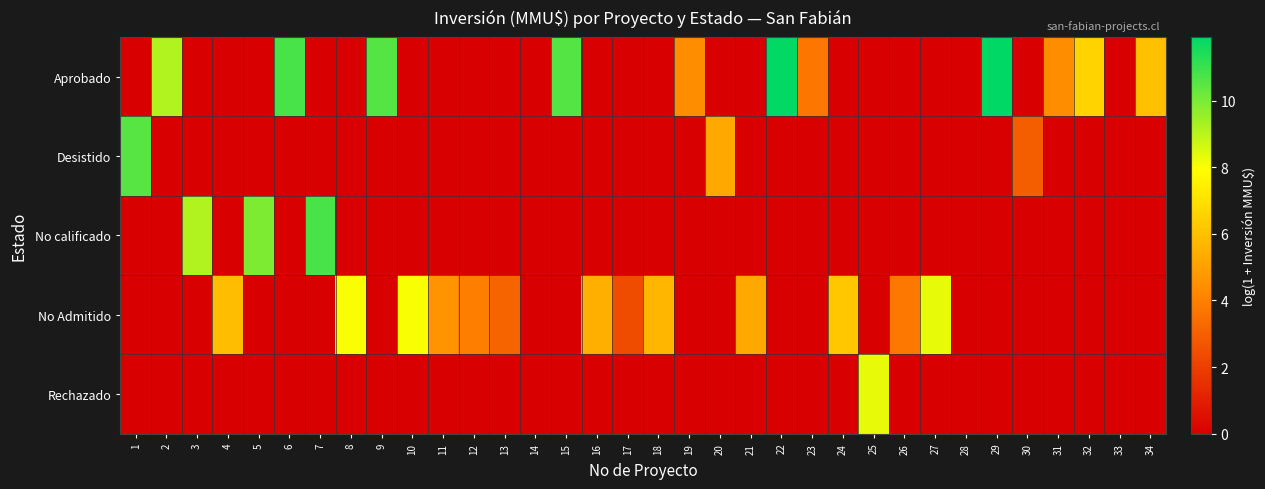

Which series has the widest spread of values?

Aprobado